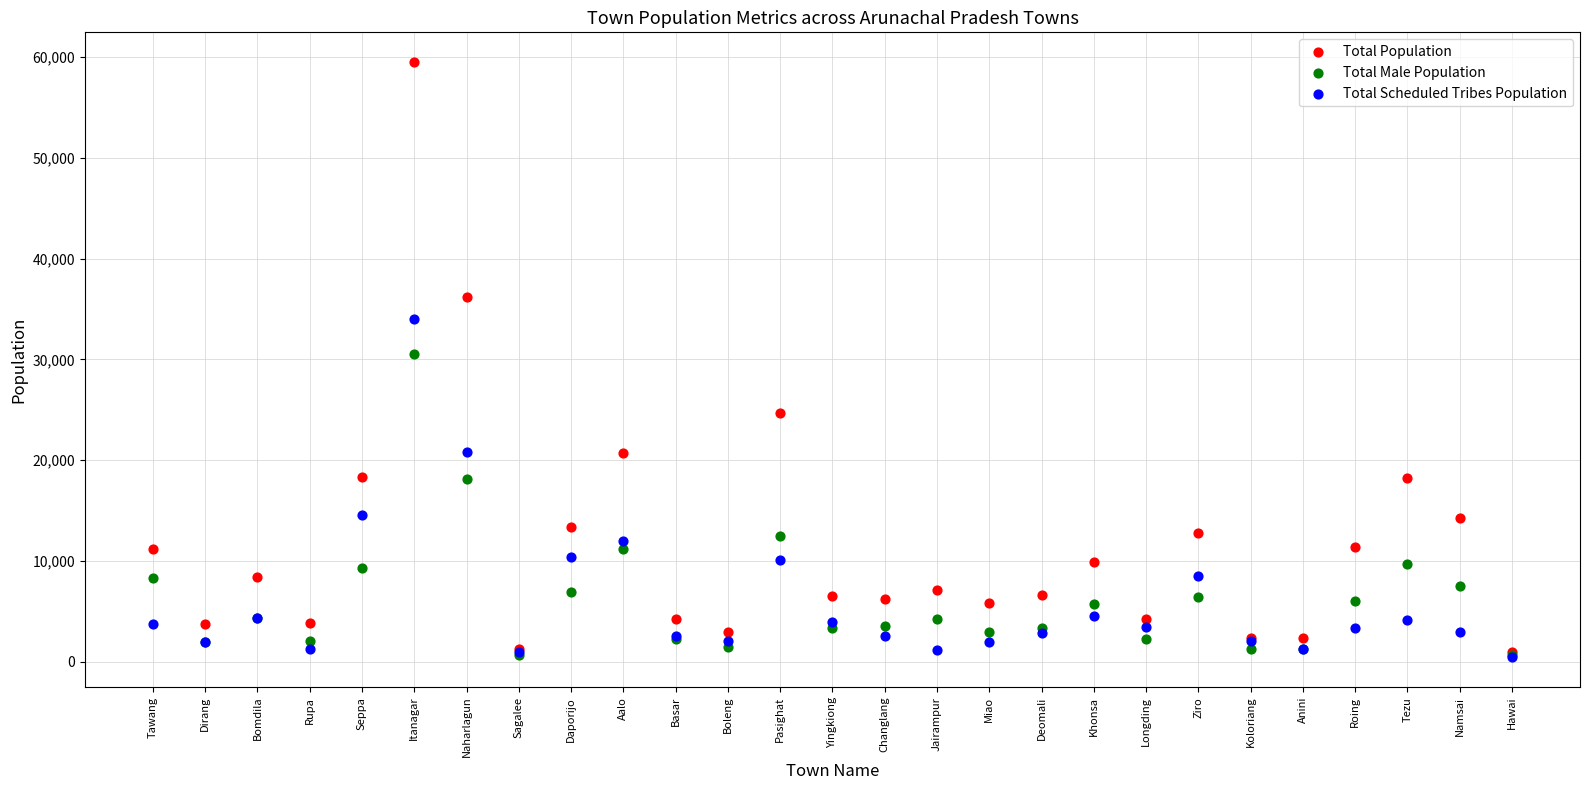

What are all the series names shown in the legend?

Total Population, Total Male Population, Total Scheduled Tribes Population